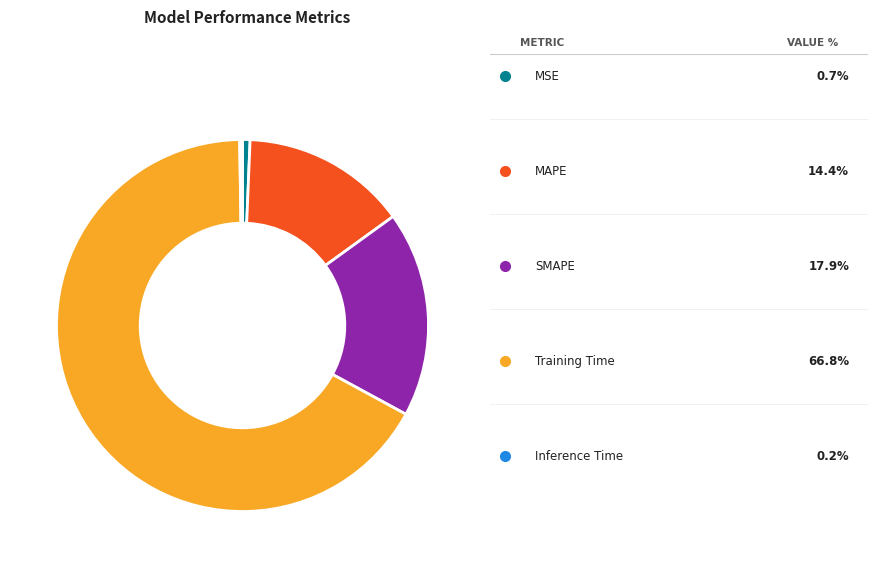

Is there a majority slice in this chart?

Yes